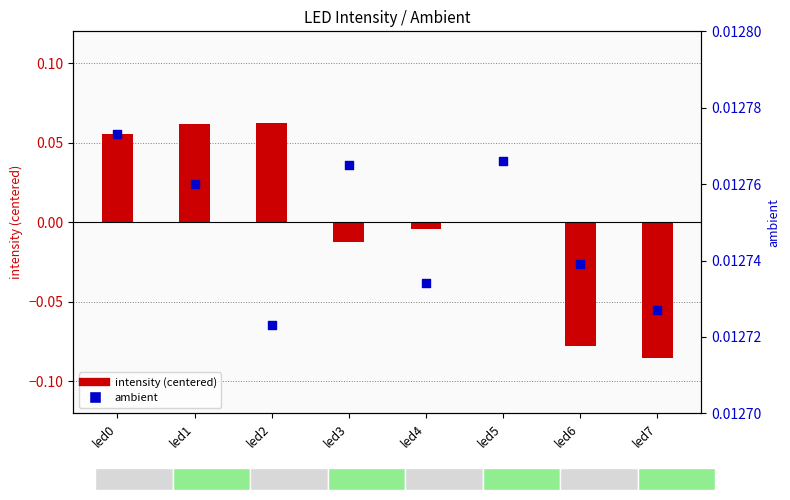

At how many categories does at least one series exceed 0?

8